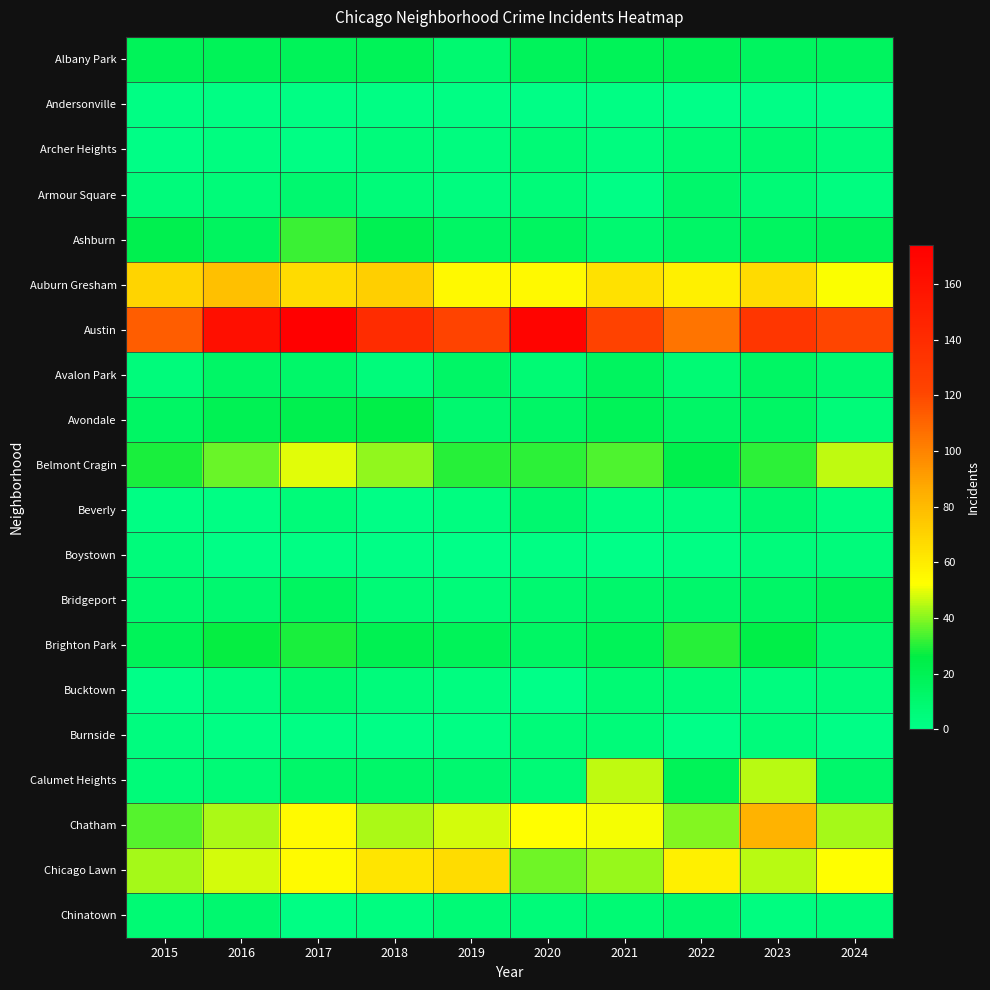

Reading left to right, extract all data points from this chart.

Albany Park: 2015=18	2016=19	2017=18	2018=19	2019=9	2020=17	2021=19	2022=19	2023=16	2024=16
Andersonville: 2015=2	2016=2	2017=2	2018=2	2019=2	2020=1	2021=2	2022=0	2023=1	2024=0
Archer Heights: 2015=1	2016=3	2017=2	2018=5	2019=4	2020=7	2021=4	2022=8	2023=9	2024=5
Armour Square: 2015=5	2016=6	2017=10	2018=6	2019=4	2020=6	2021=1	2022=11	2023=7	2024=3
Ashburn: 2015=22	2016=16	2017=32	2018=21	2019=14	2020=15	2021=9	2022=13	2023=15	2024=17
Auburn Gresham: 2015=70	2016=78	2017=67	2018=72	2019=55	2020=55	2021=64	2022=58	2023=67	2024=52
Austin: 2015=113	2016=162	2017=174	2018=140	2019=122	2020=170	2021=123	2022=105	2023=132	2024=121
Avalon Park: 2015=5	2016=13	2017=12	2018=5	2019=13	2020=8	2021=16	2022=8	2023=14	2024=9
Avondale: 2015=14	2016=20	2017=22	2018=25	2019=10	2020=13	2021=19	2022=13	2023=14	2024=6
Belmont Cragin: 2015=29	2016=37	2017=49	2018=41	2019=30	2020=31	2021=34	2022=23	2023=31	2024=46
Beverly: 2015=2	2016=2	2017=6	2018=1	2019=3	2020=10	2021=3	2022=4	2023=10	2024=3
Boystown: 2015=5	2016=1	2017=2	2018=1	2019=0	2020=2	2021=0	2022=2	2023=5	2024=5
Bridgeport: 2015=9	2016=10	2017=15	2018=7	2019=6	2020=9	2021=11	2022=11	2023=13	2024=17
Brighton Park: 2015=18	2016=27	2017=29	2018=21	2019=18	2020=14	2021=19	2022=30	2023=25	2024=11
Bucktown: 2015=0	2016=4	2017=9	2018=5	2019=3	2020=0	2021=8	2022=6	2023=4	2024=5
Burnside: 2015=4	2016=2	2017=2	2018=1	2019=2	2020=6	2021=6	2022=0	2023=5	2024=1
Calumet Heights: 2015=6	2016=7	2017=12	2018=12	2019=10	2020=7	2021=46	2022=19	2023=45	2024=11
Chatham: 2015=35	2016=44	2017=54	2018=44	2019=48	2020=53	2021=51	2022=40	2023=83	2024=43
Chicago Lawn: 2015=43	2016=48	2017=54	2018=63	2019=66	2020=38	2021=42	2022=58	2023=45	2024=53
Chinatown: 2015=8	2016=10	2017=2	2018=3	2019=7	2020=6	2021=8	2022=10	2023=3	2024=5